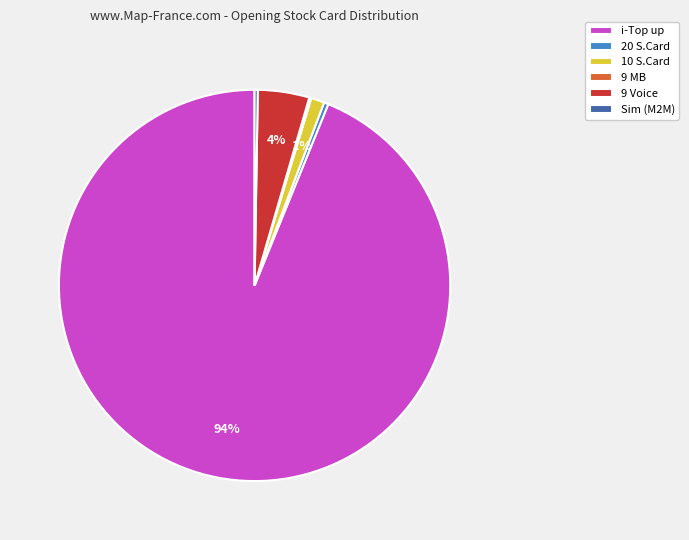

To the nearest percent, what is the average slice percentage?

17%